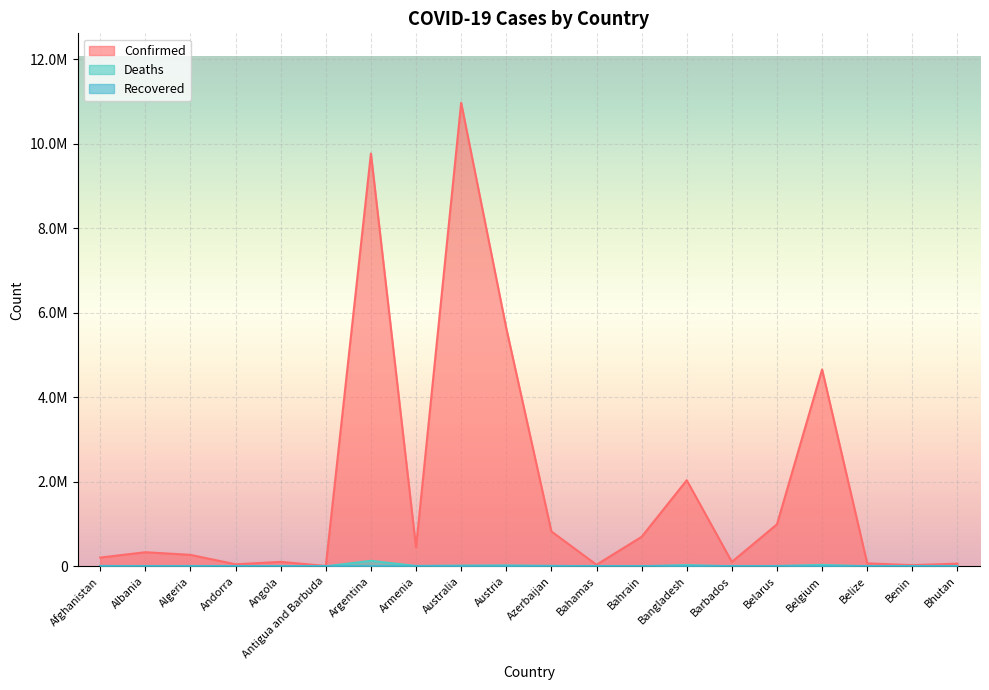

Is the value of Confirmed at Andorra greater than the value of Deaths at Belize?

Yes